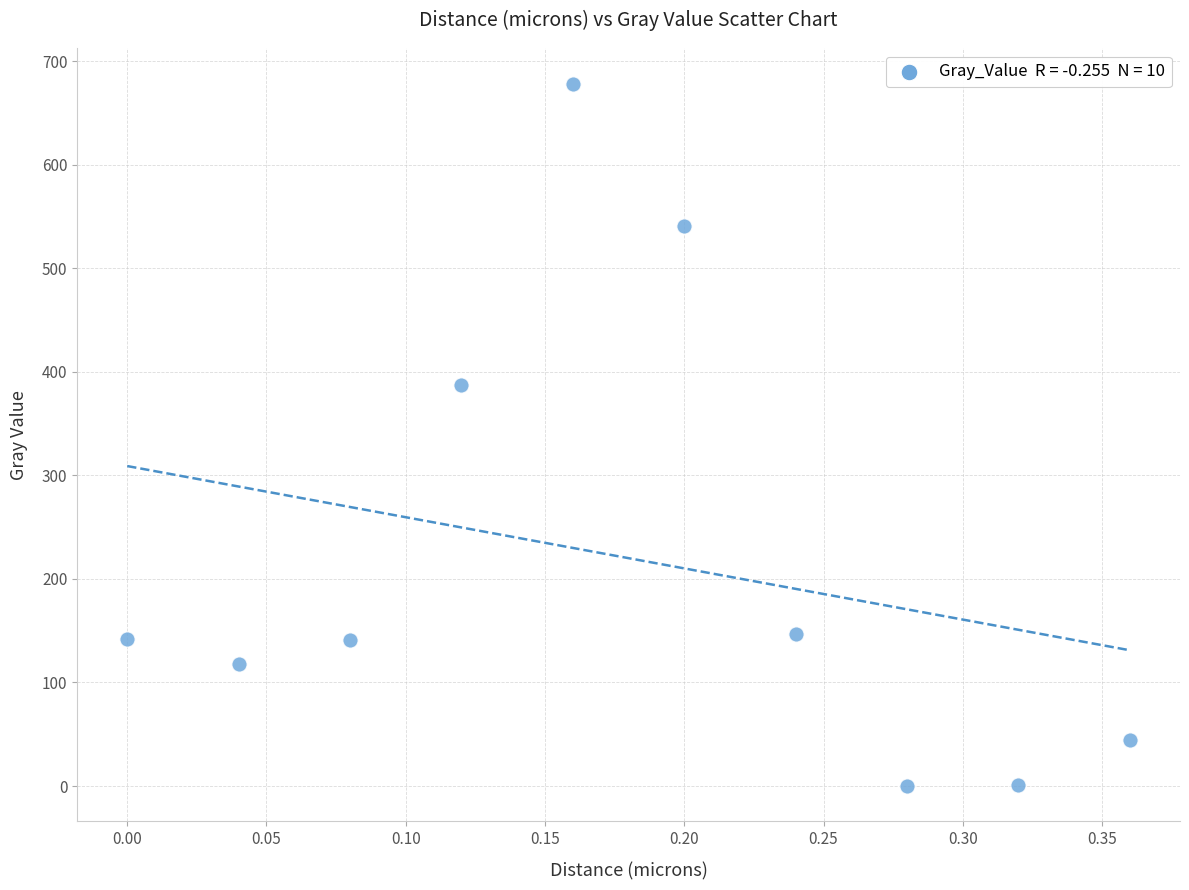

What Y value in the scatter plot is closest to 339?

387.4